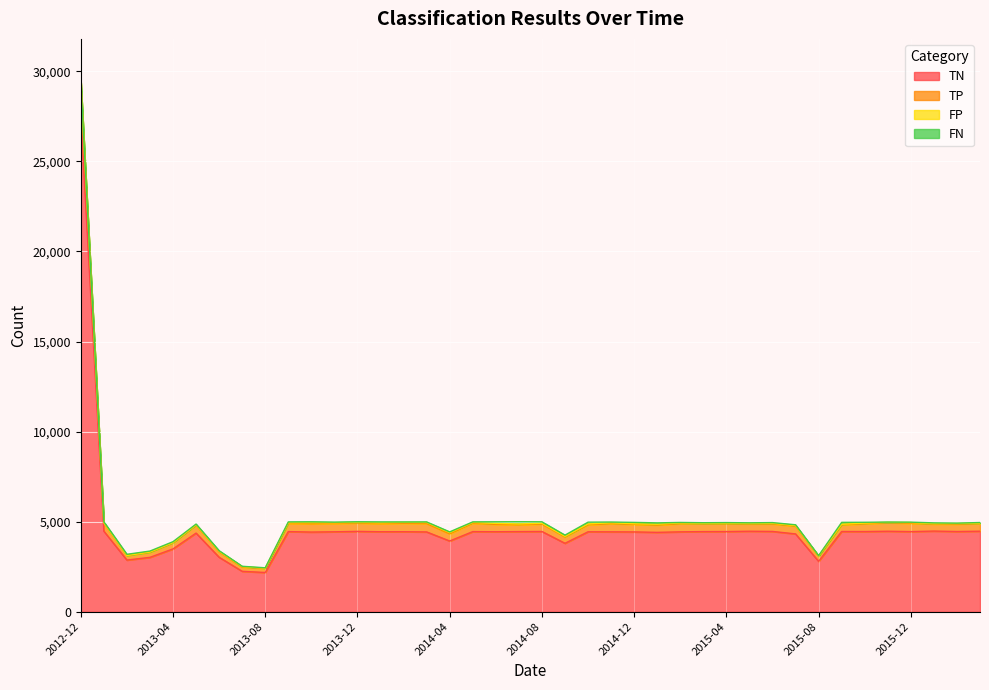

How many lines are shown in the chart?

4